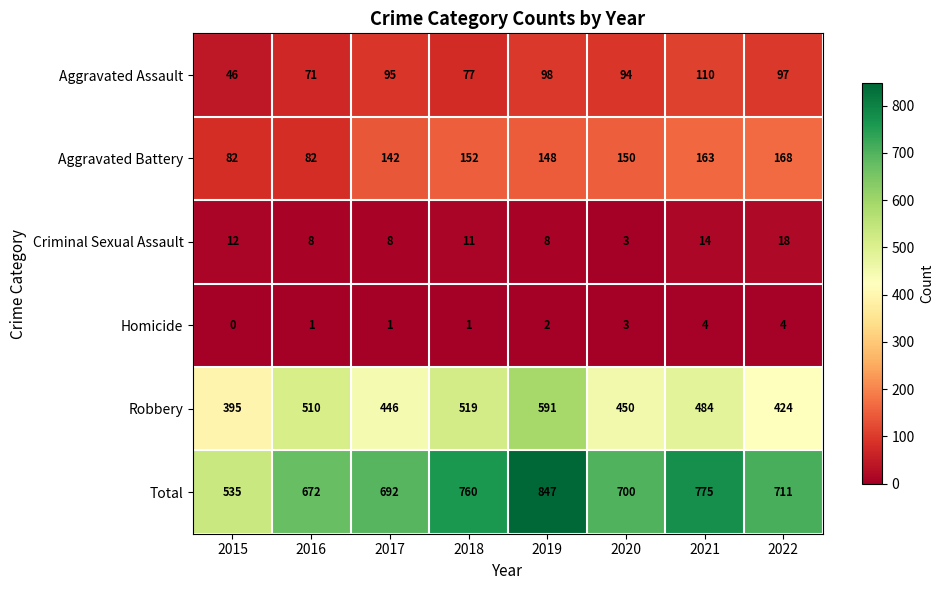

What is the total value across all series at 2022?

1422